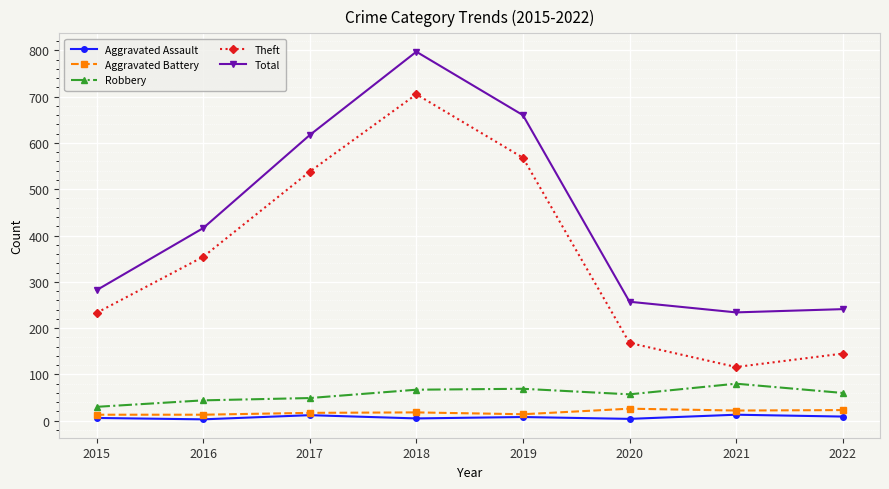

What is the minimum value for Aggravated Battery?

13